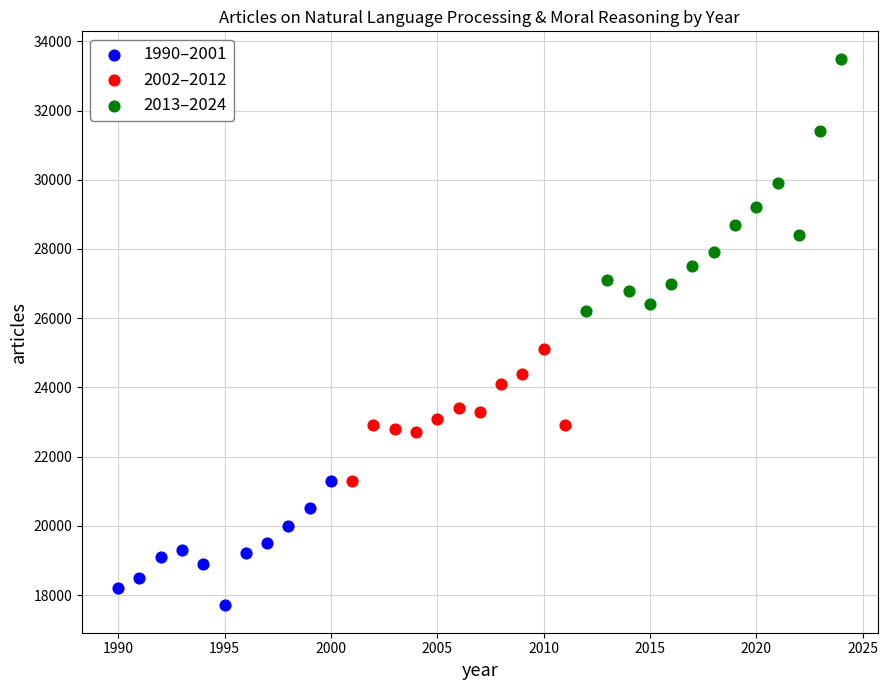

Which series reaches the minimum Y coordinate?

1990–2001